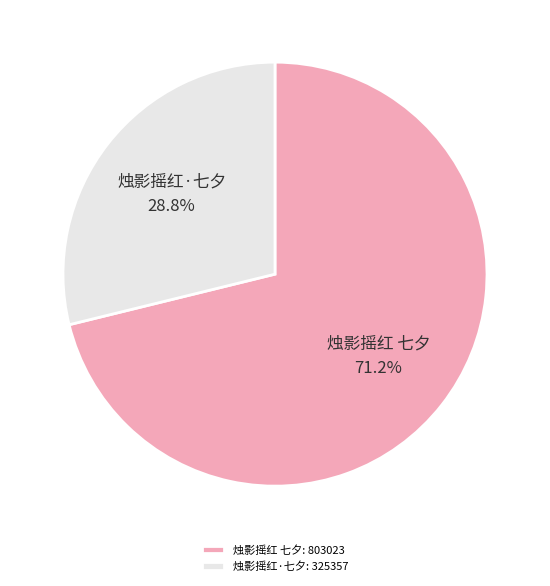

To the nearest percent, what portion does 烛影摇红 七夕 represent?

71%